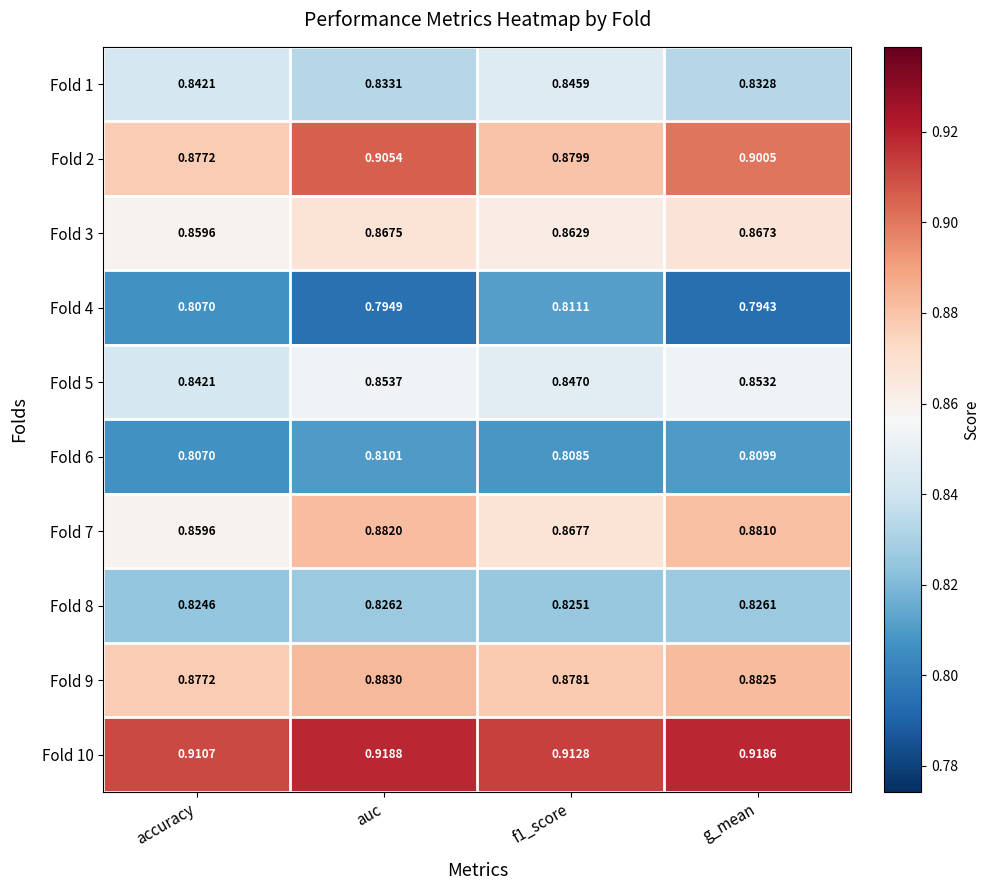

At which label does Fold 1 reach its minimum?

g_mean